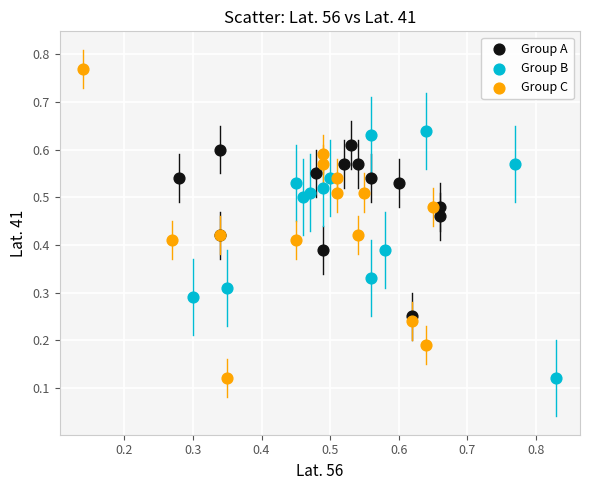

Which series has the widest spread of Y values?

Group C